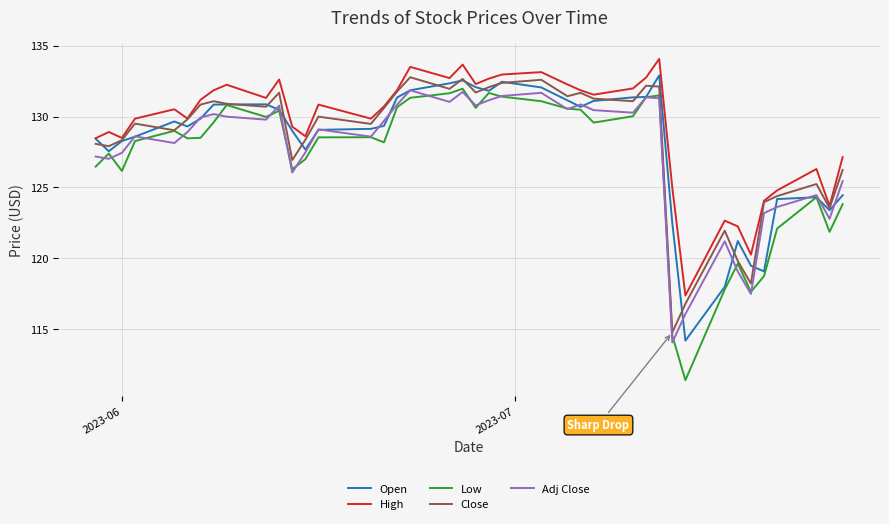

Which series has the widest spread of values?

Low